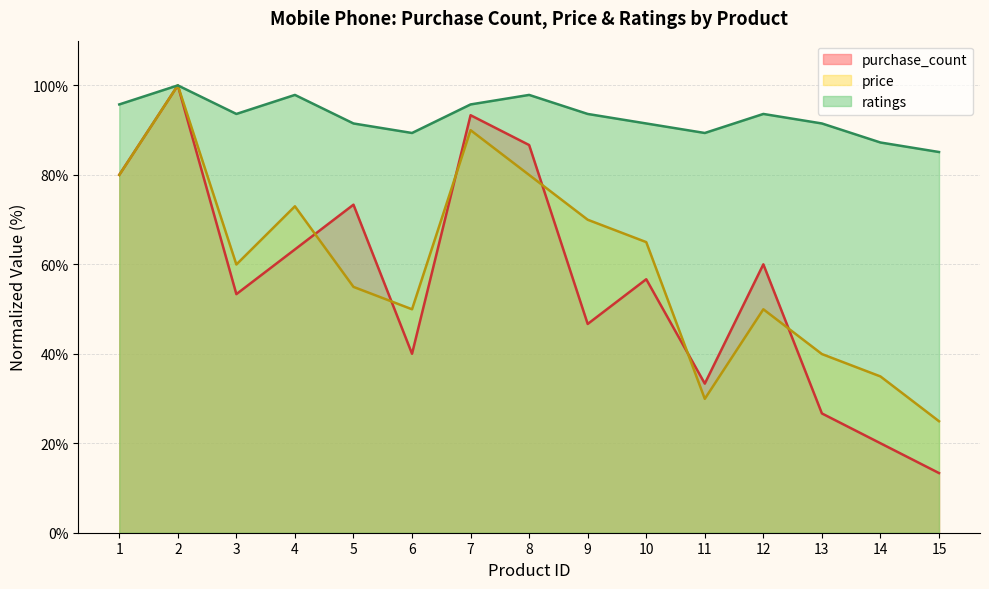

List the series in order of their peak value, lowest first.

purchase_count, price, ratings